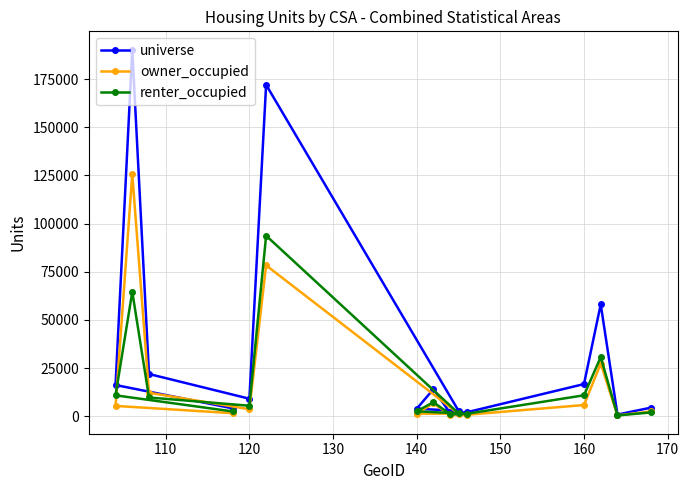

Count the number of categories in the chart.

15